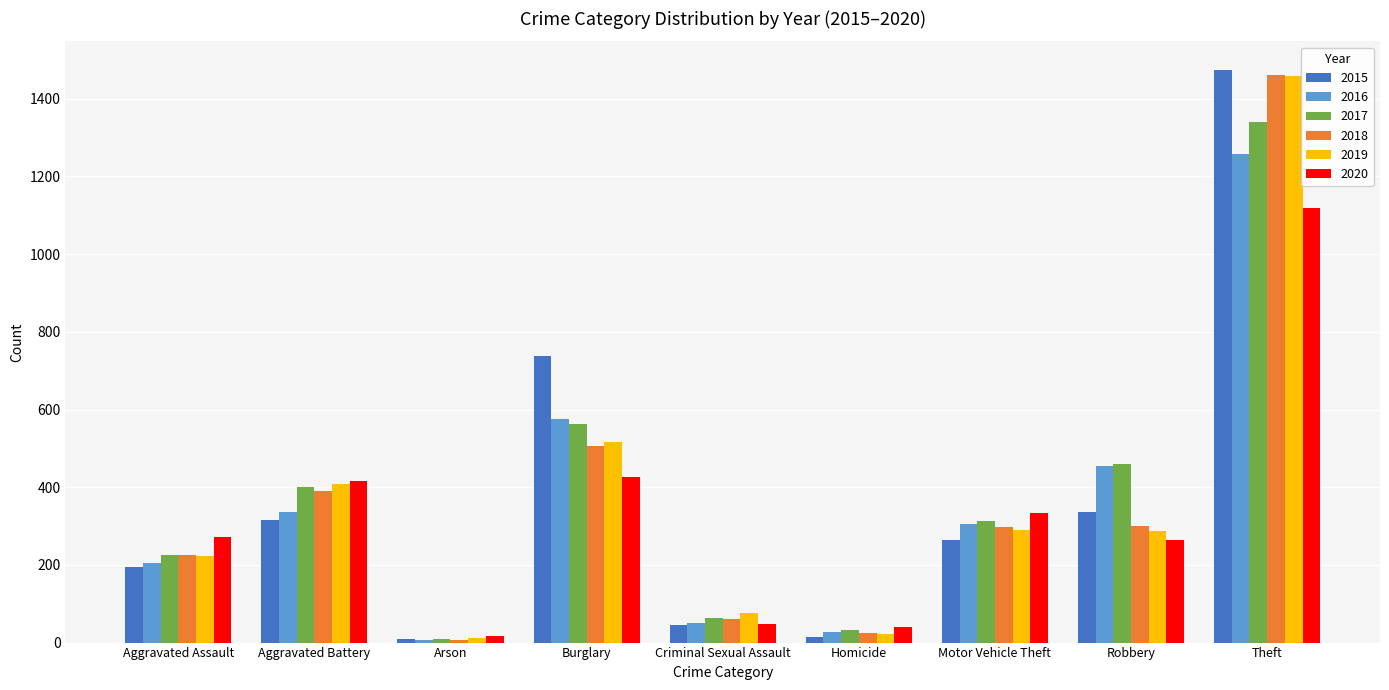

Is it true that 2020 equals 273 at Aggravated Assault?

True